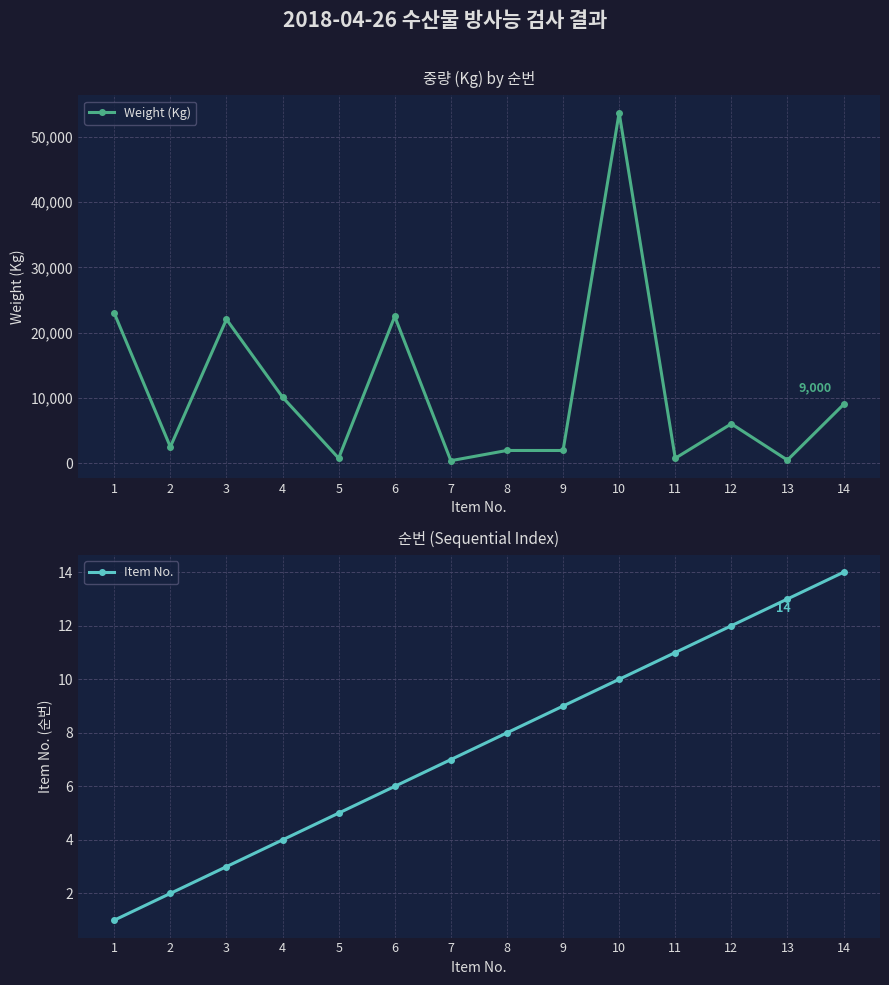

What is the value of the Weight (Kg) point at the 9th from the left?

1952